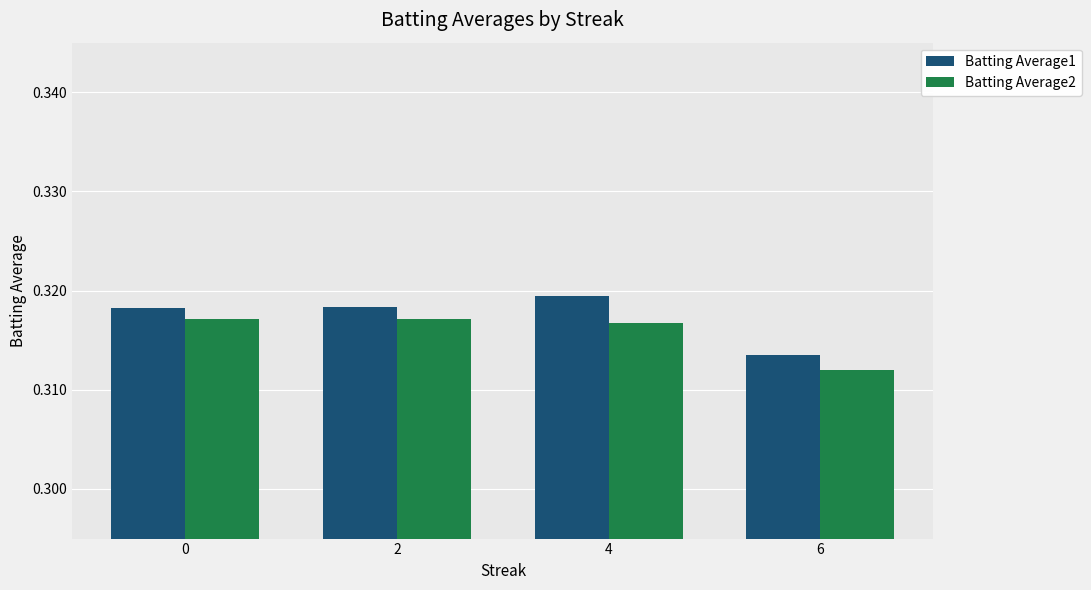

What is the sum of the Batting Average1 values at 2 and 4?

0.6